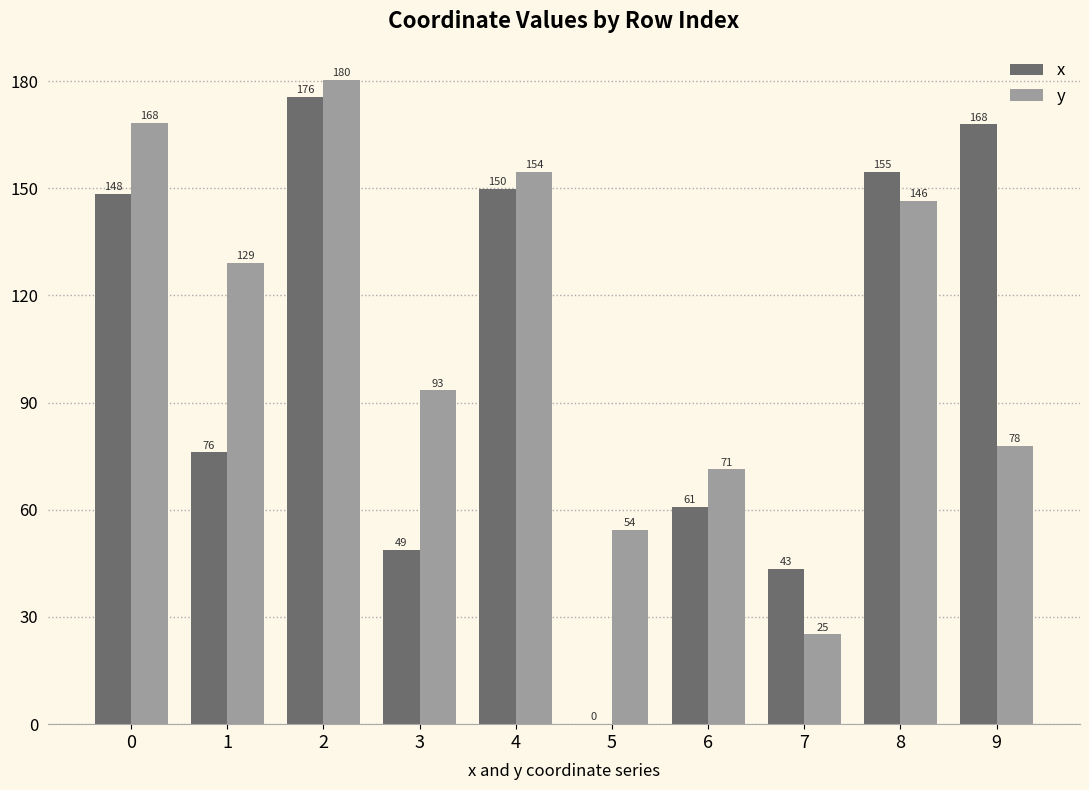

What is the approximate value of y at 4?

154.5